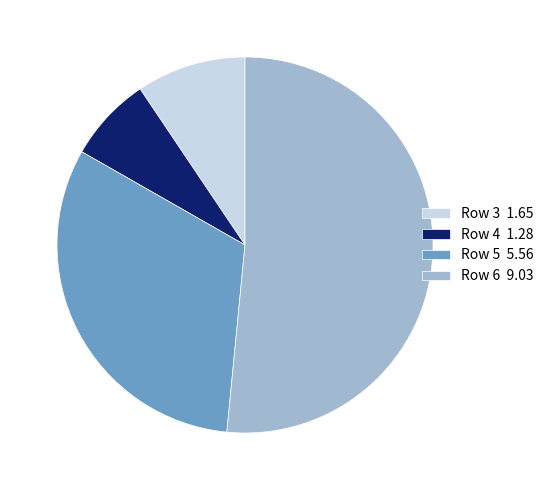

Does any single category account for the majority?

Yes